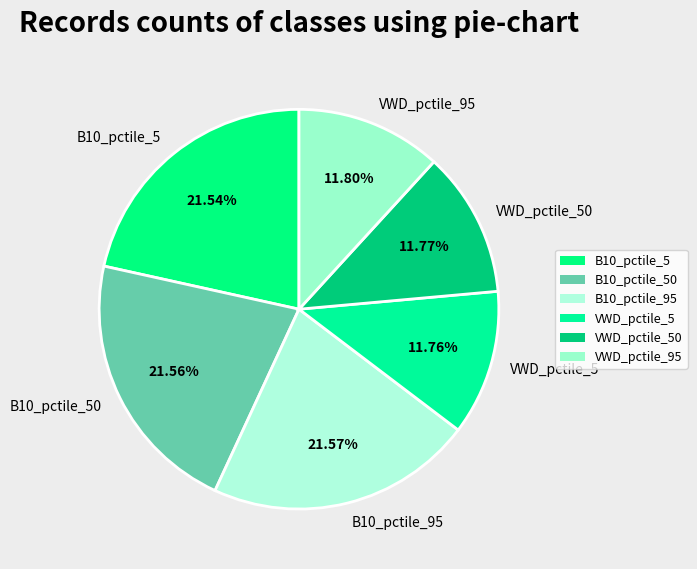

Is B10_pctile_5 the majority of the pie?

No